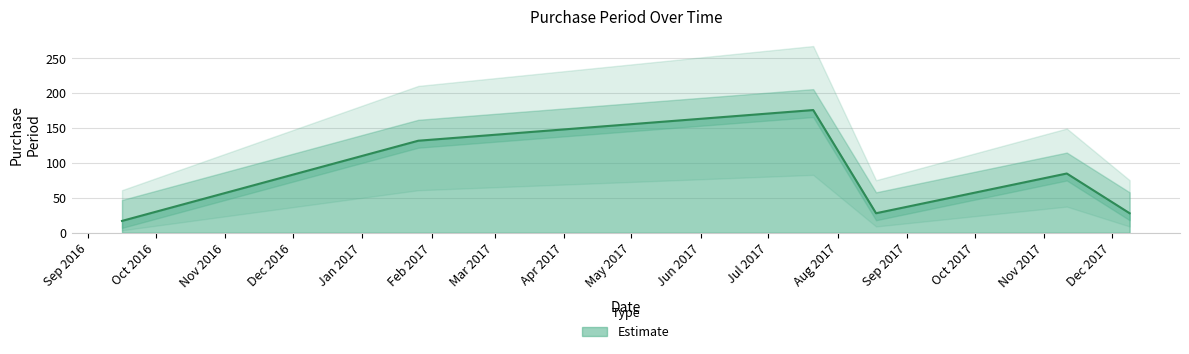

List the labels in order of value, largest first.

2017-07-21, 2017-01-26, 2017-11-11, 2017-08-18, 2017-12-09, 2016-09-16